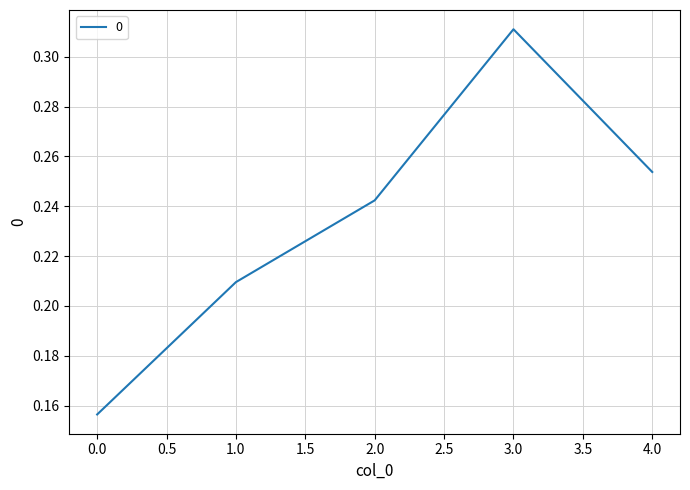

The chart shows a value of 0.1 at 0.0. True or false?

False